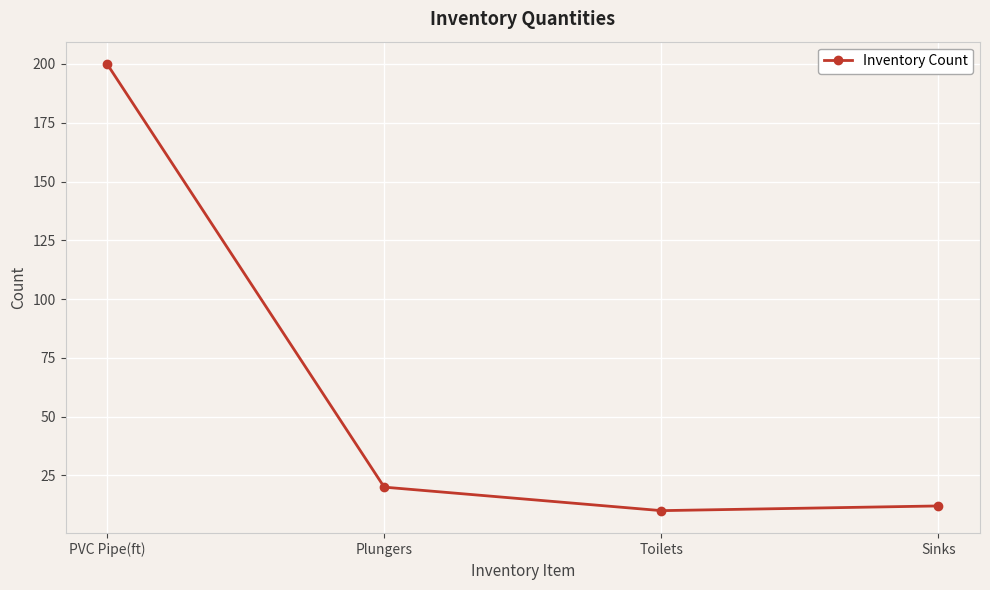

What is the sum of the values at Sinks and Toilets?

22